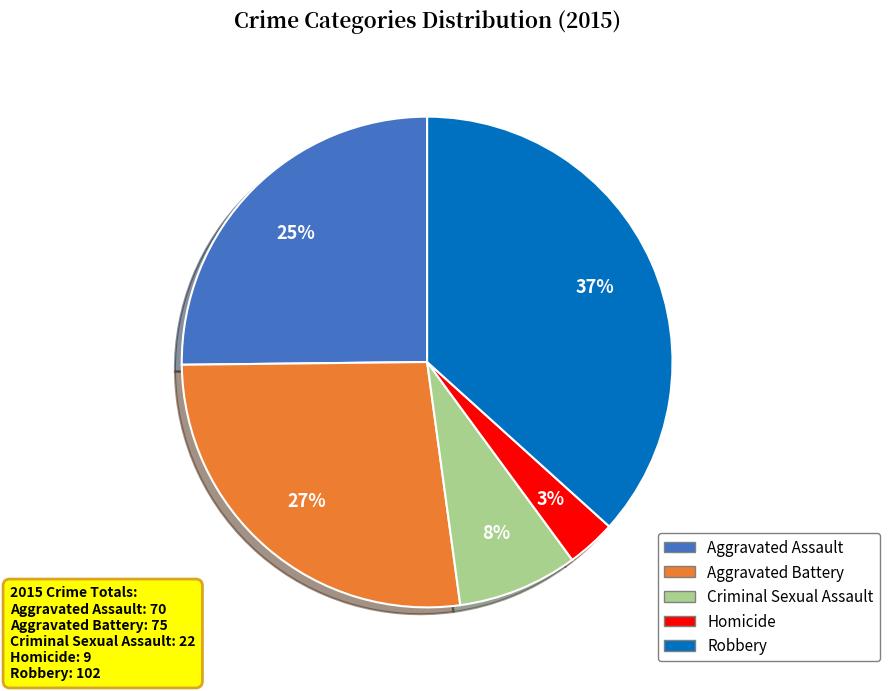

Is the sum of Criminal Sexual Assault and Robbery greater than half?

No